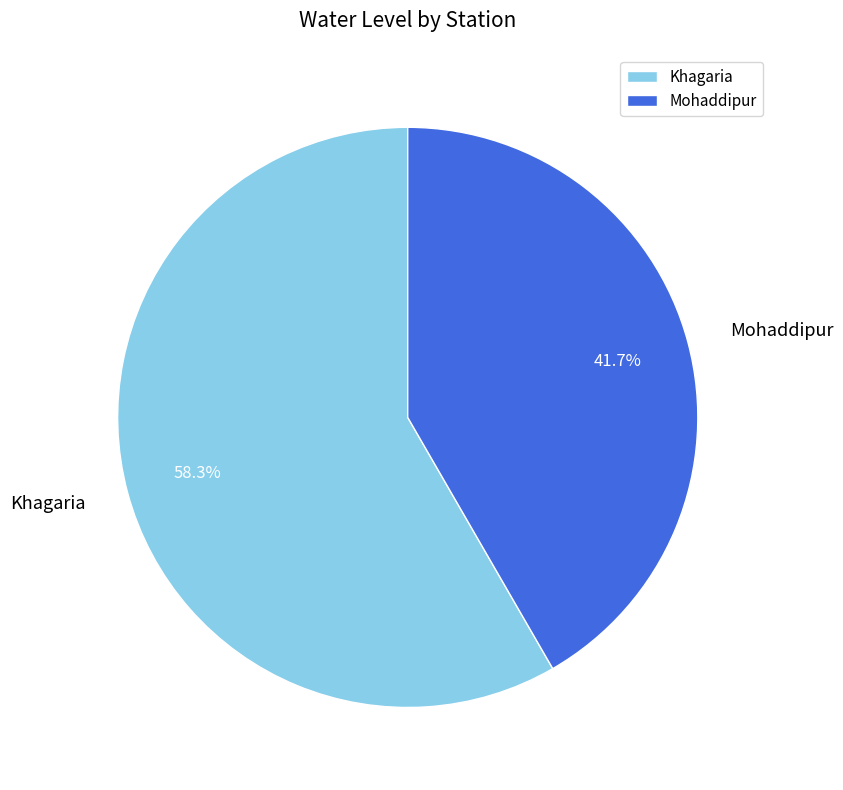

What is the majority slice?

Khagaria